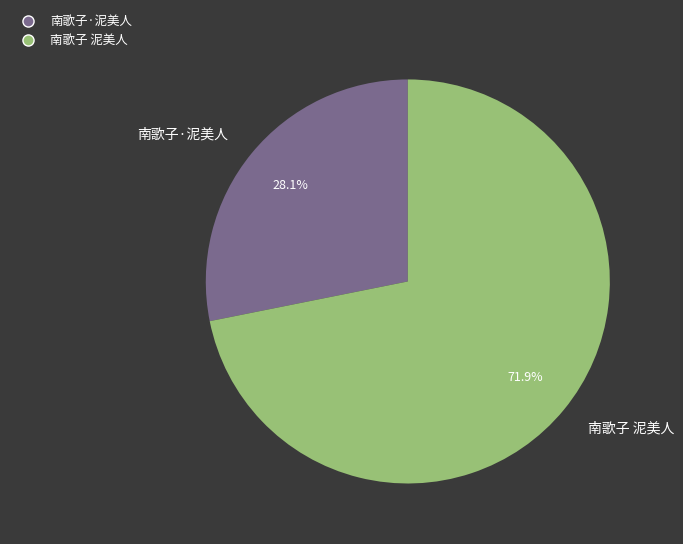

True or false: 南歌子 泥美人 accounts for 72% of the total.

True